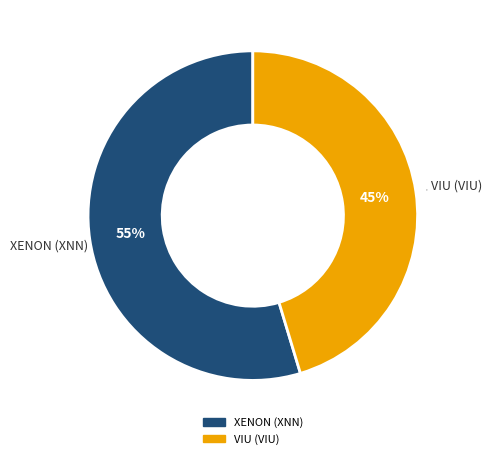

Do VIU (VIU) and XENON (XNN) together represent more than half of the pie?

Yes